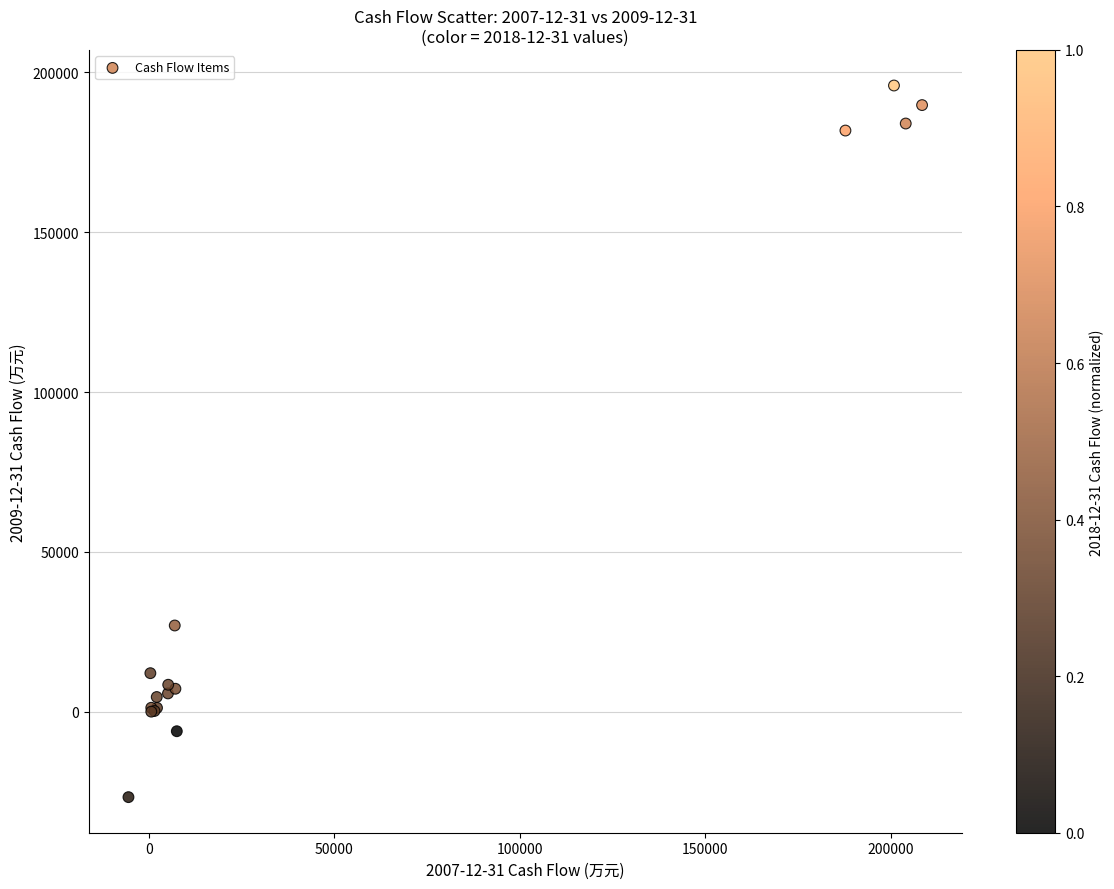

What Y value in the scatter plot is closest to 84583?

26960